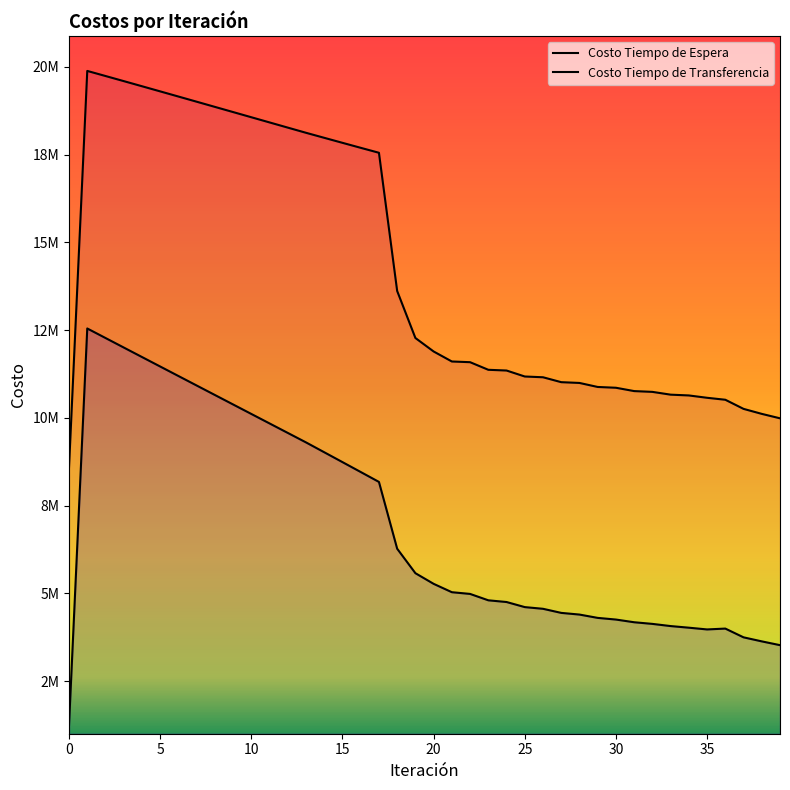

What are all the series names shown in the legend?

Costo Tiempo de Espera, Costo Tiempo de Transferencia